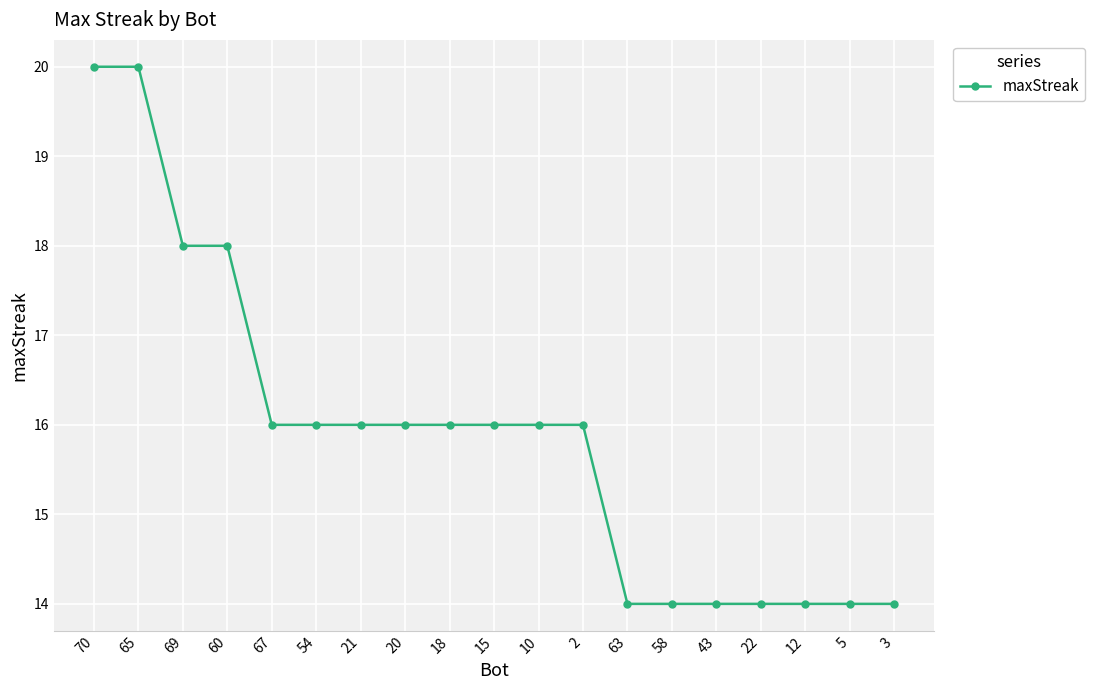

Is it true that the value at 69 is 6?

False